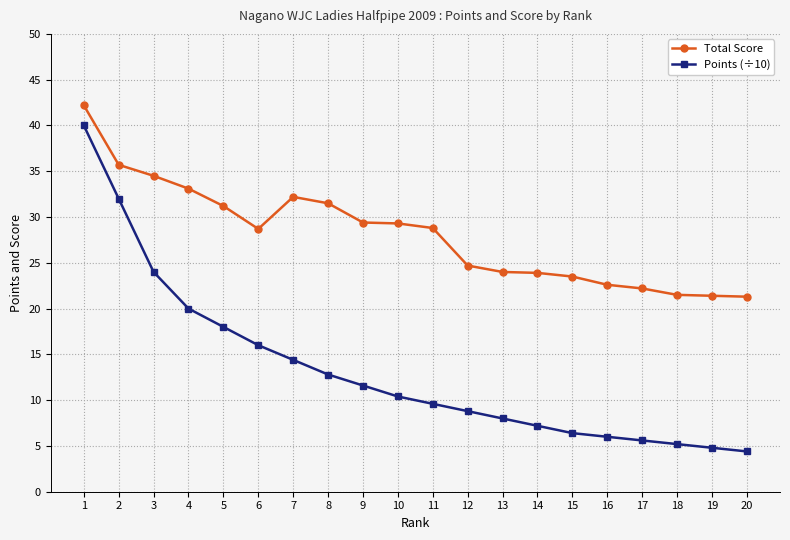

Does the chart have visible grid lines?

Yes